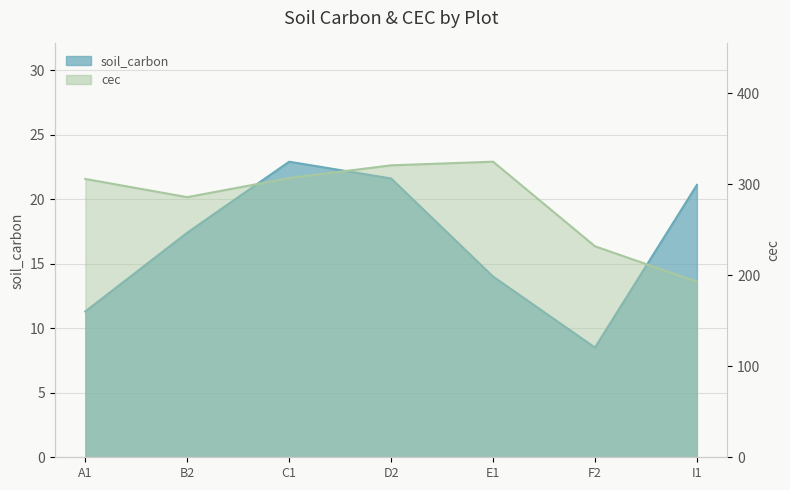

How many data points in soil_carbon are above 17?

4